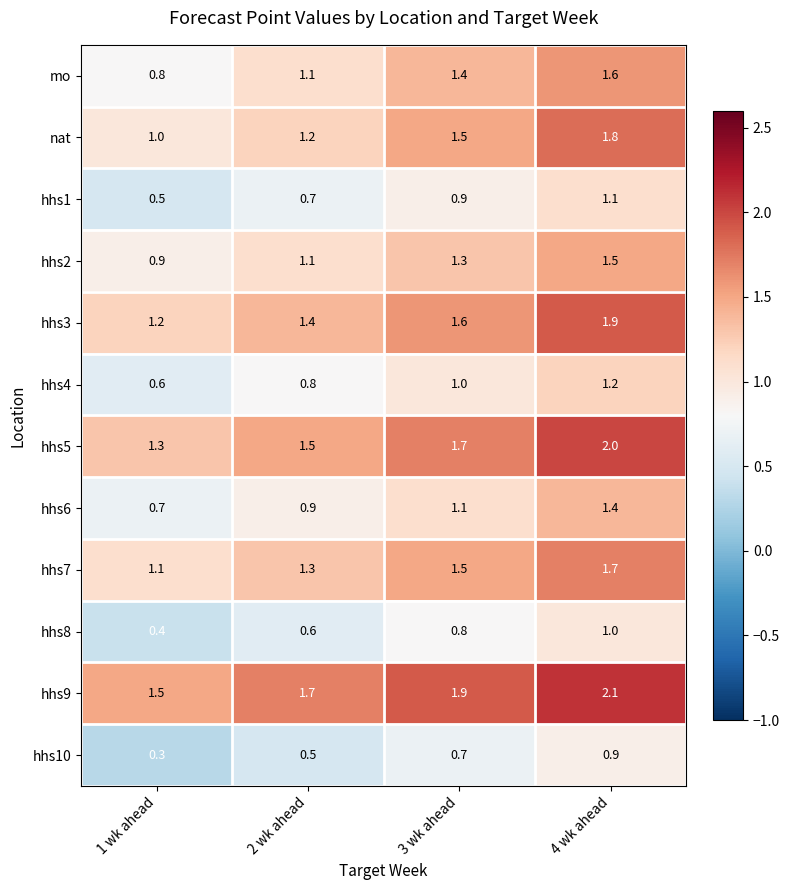

The value of hhs2 at 4 wk ahead is 2.0. True or false?

False